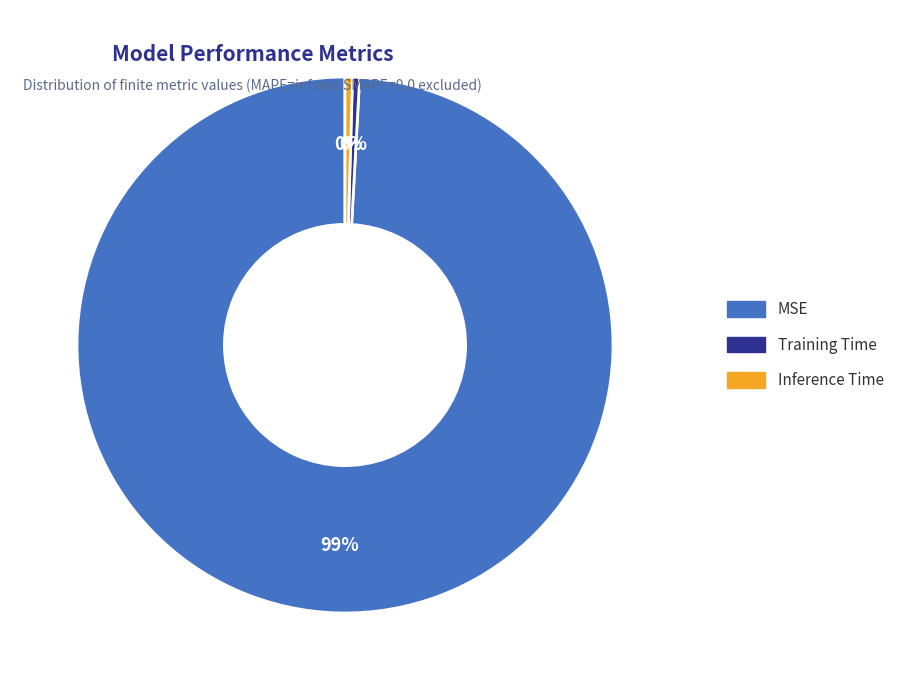

Does Inference Time represent more than half of the total?

No